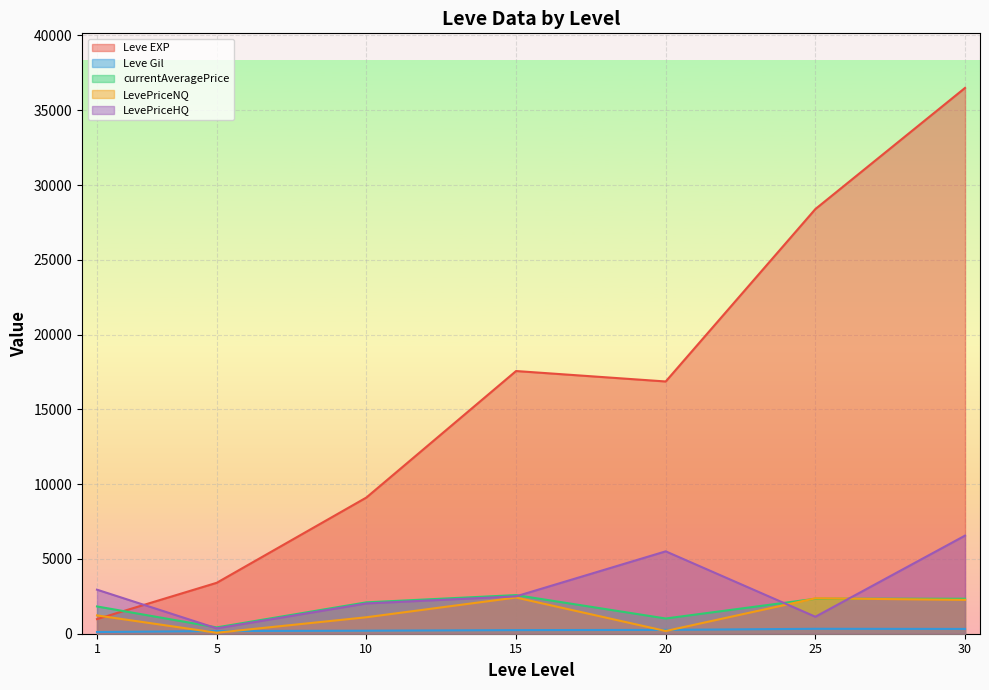

What is the minimum value for Leve EXP?

977.5